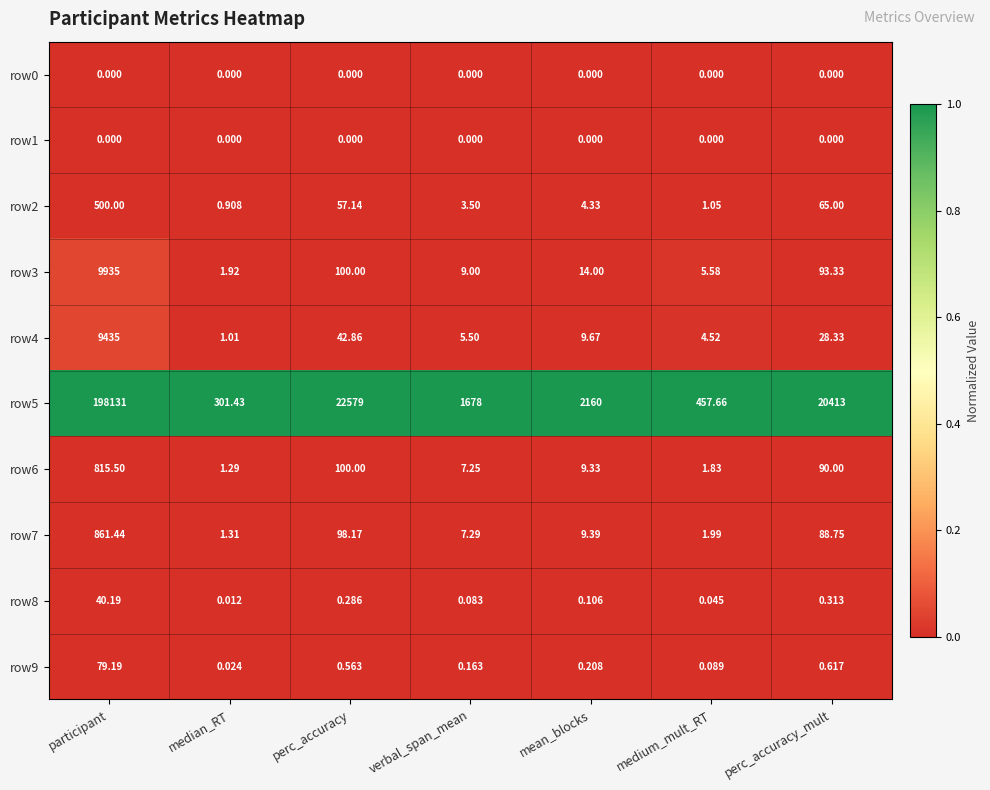

At which category does the chart reach its peak across all series?

participant